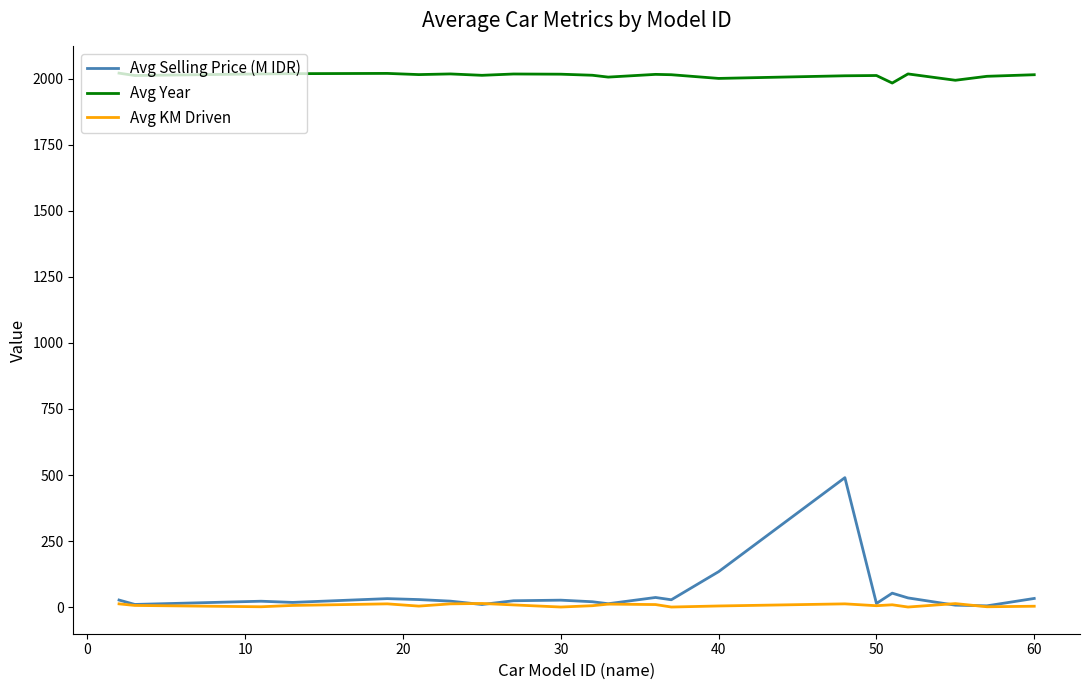

How many lines are shown in the chart?

3